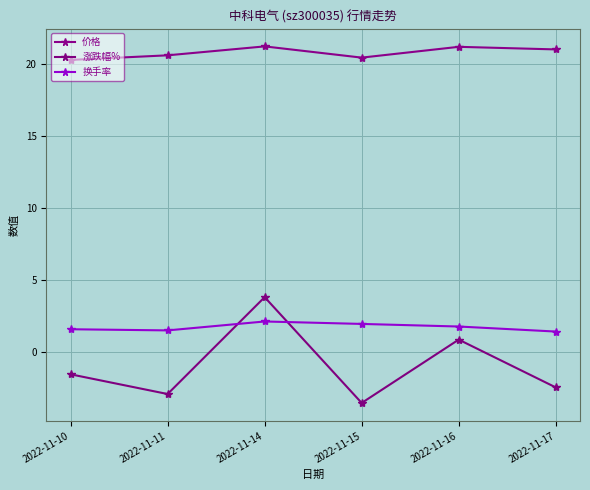

At which category does 价格 reach its first local valley?

2022-11-15